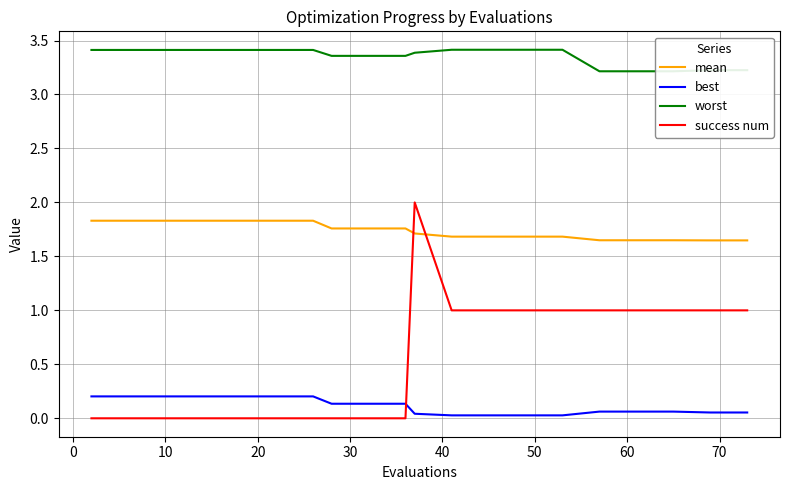

Which series has the widest spread of values?

success num